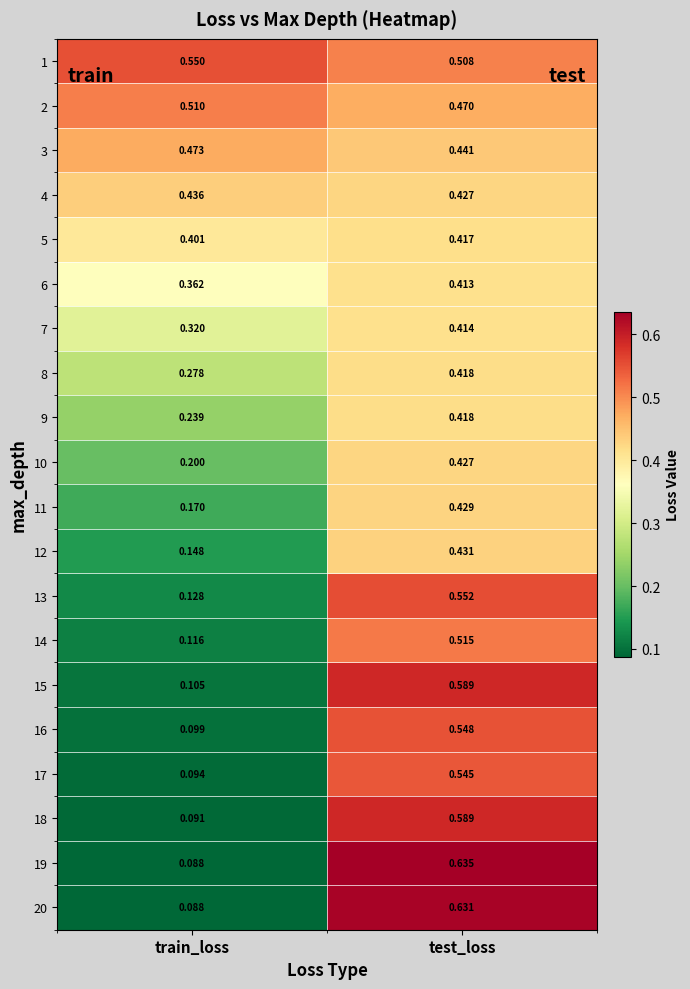

Which series has the largest range (max minus min)?

19